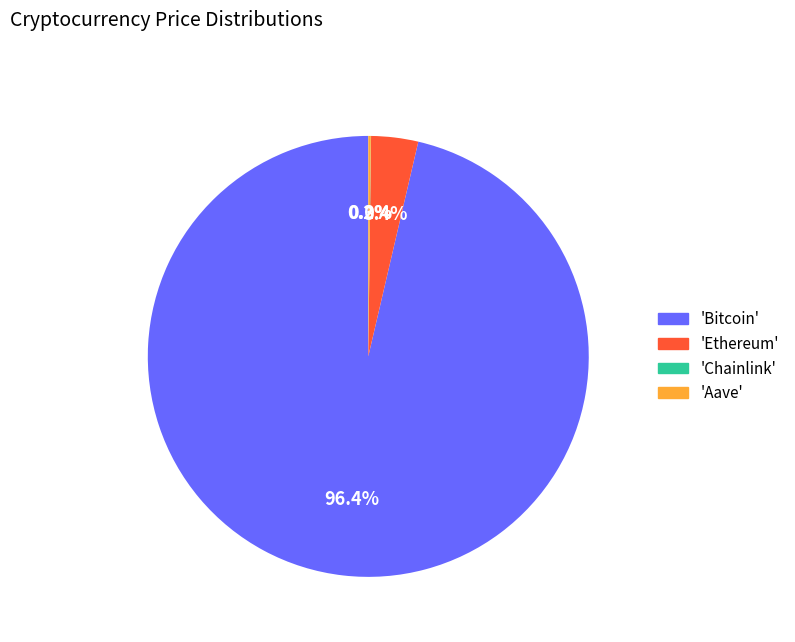

Is there a majority slice in this chart?

Yes